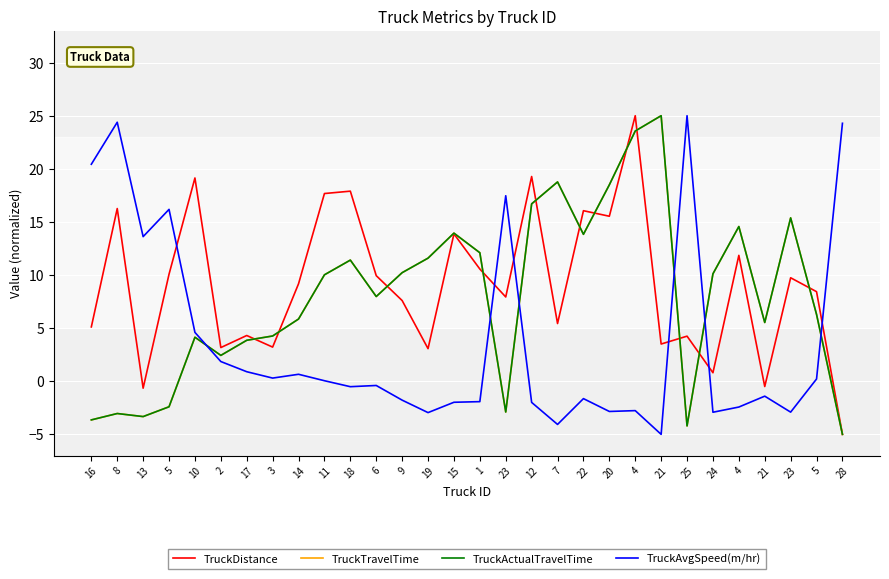

Where is TruckAvgSpeed(m/hr) nearest to the value 10?

13